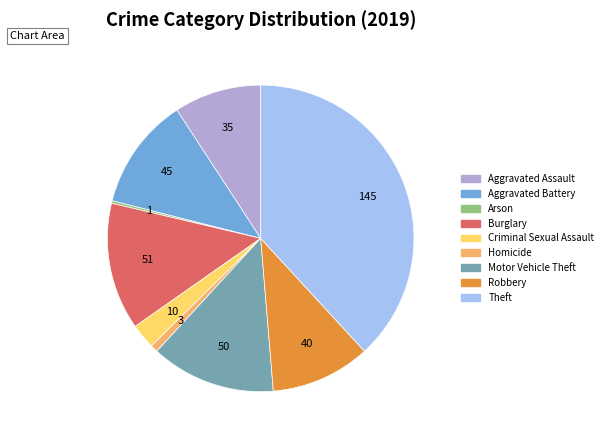

Which category has the biggest portion of the pie?

Theft